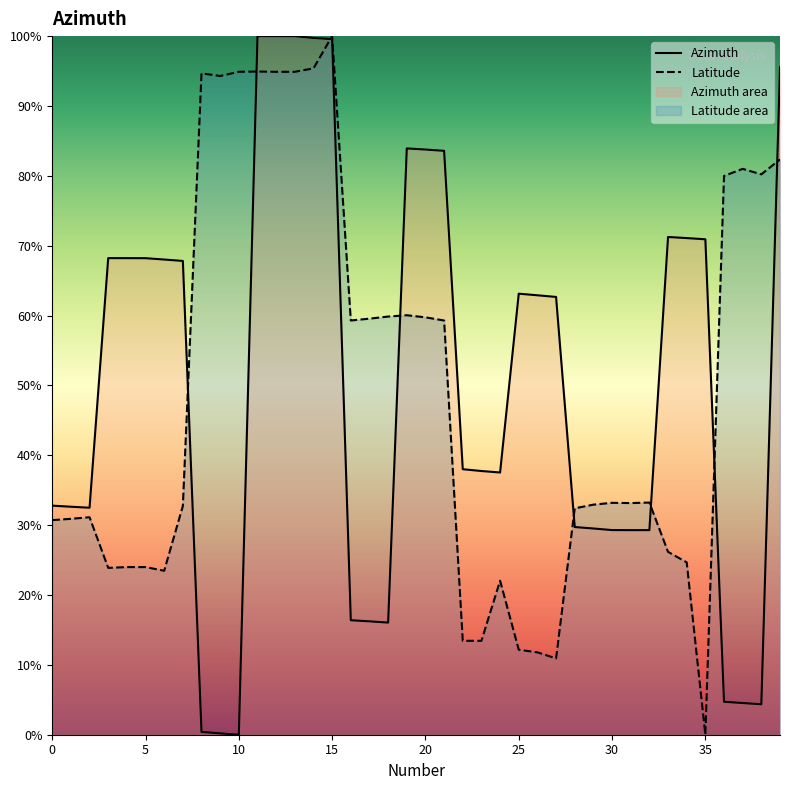

How many distinct data groups are displayed?

2